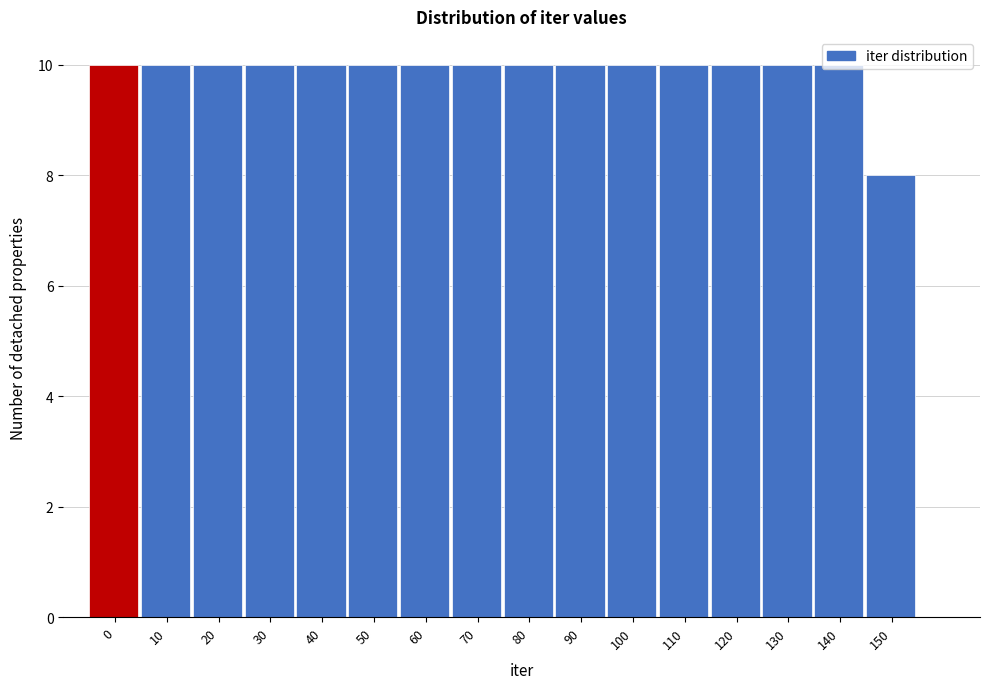

What is the value of the 1st bar from the left?

10